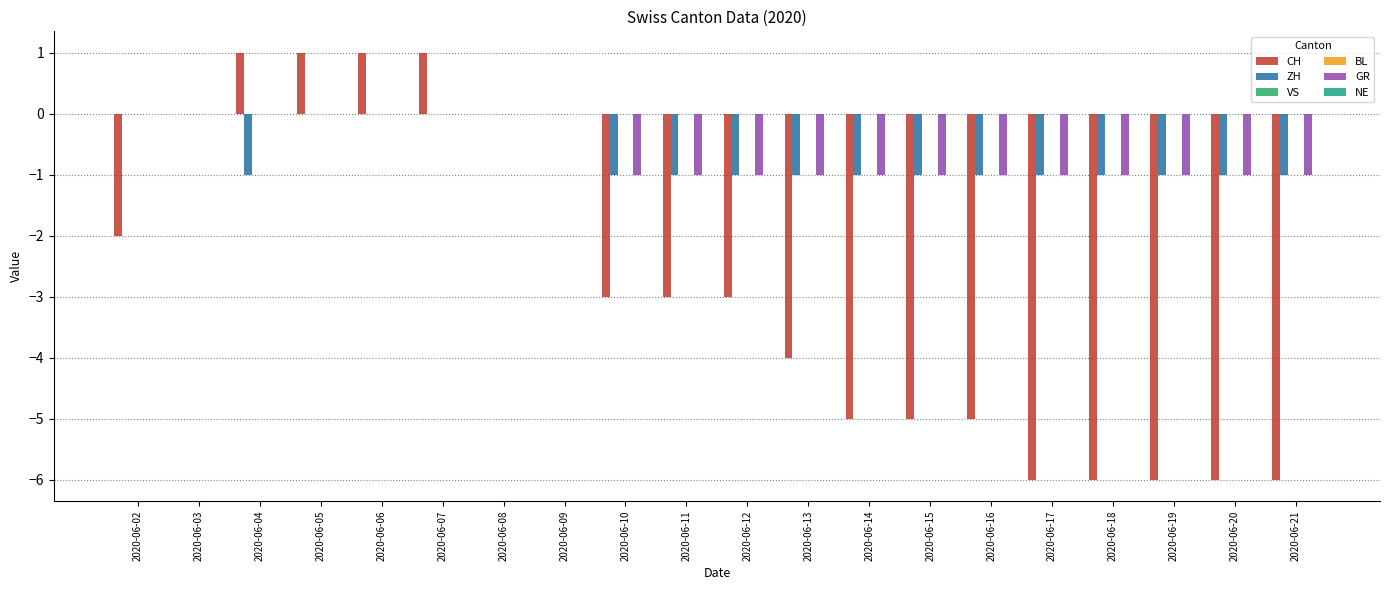

True or false: BL has a value of 0 at 2020-06-08.

True